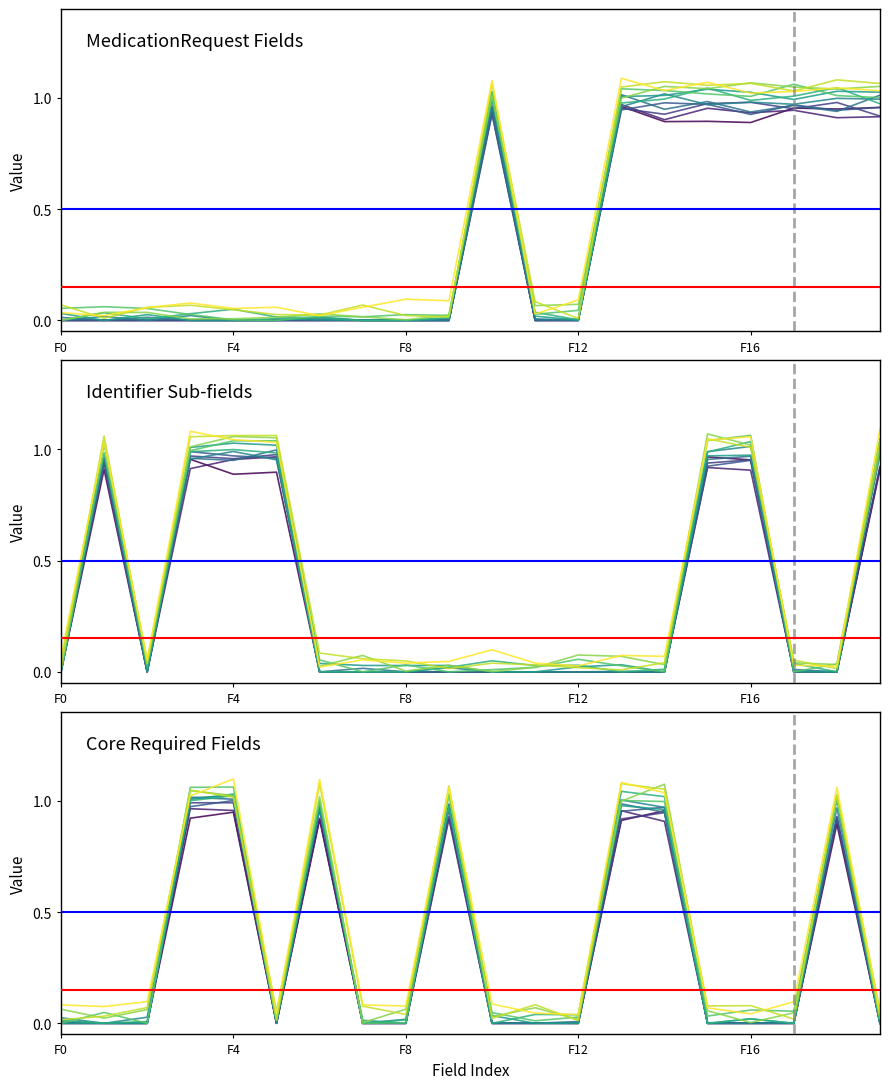

Does the chart have visible grid lines?

No